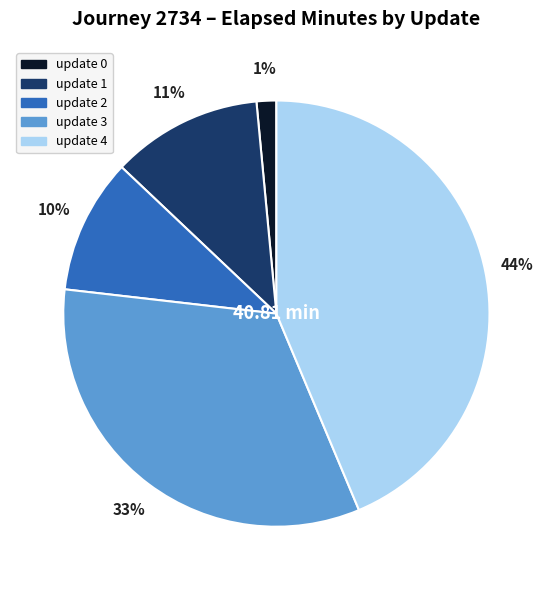

What percentage is the update 0 slice, to the nearest percent?

1%